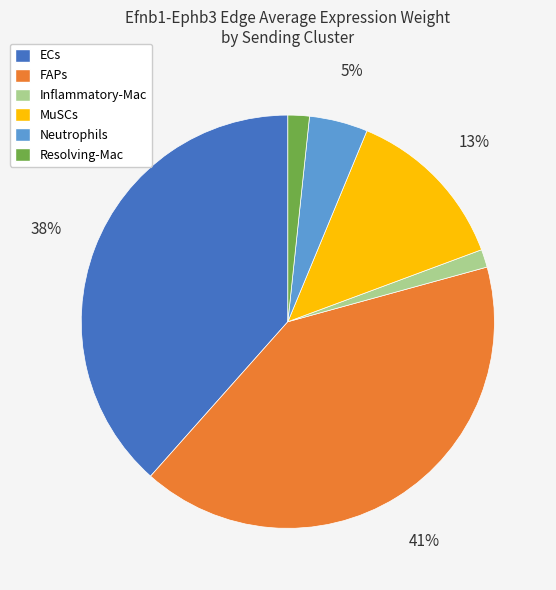

Do MuSCs and FAPs together represent more than half of the pie?

Yes